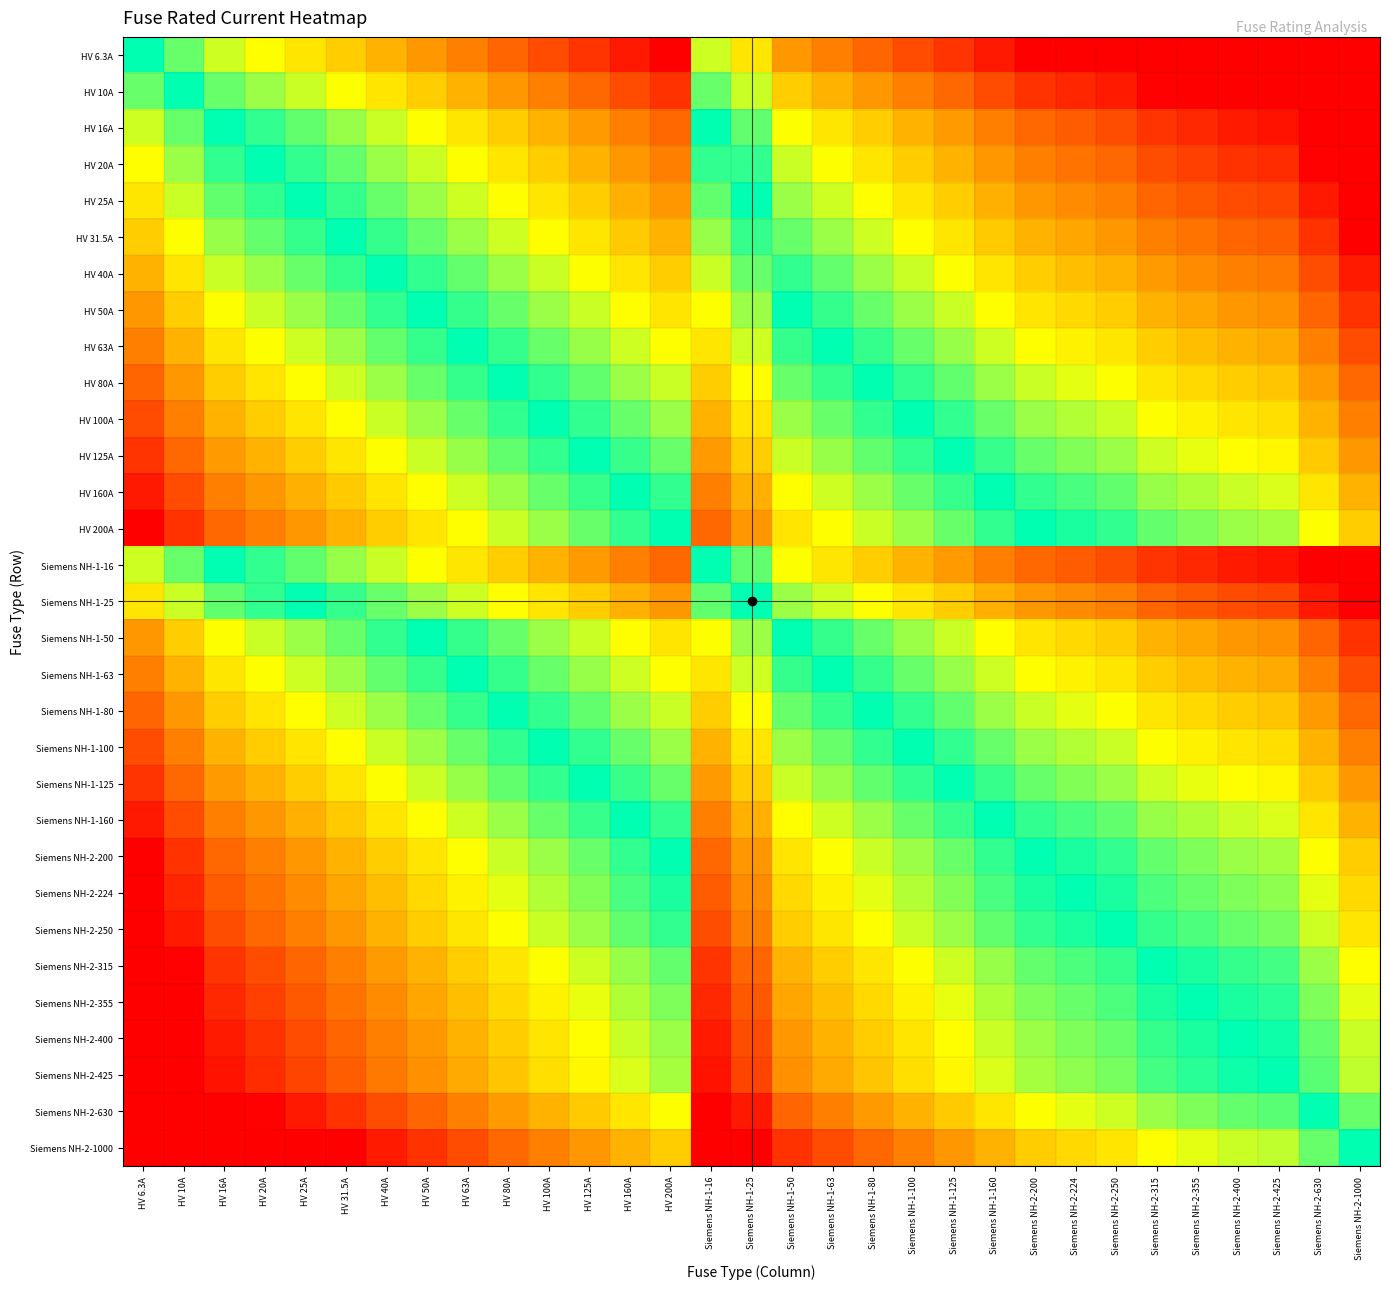

Which label corresponds to the largest value in the chart?

HV 6.3A